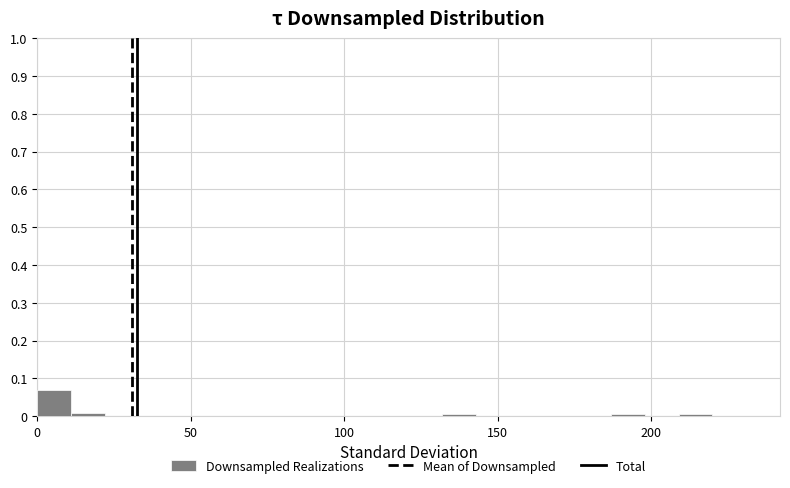

Read against the x-axis, roughly where is the centre of the tallest bar?

5